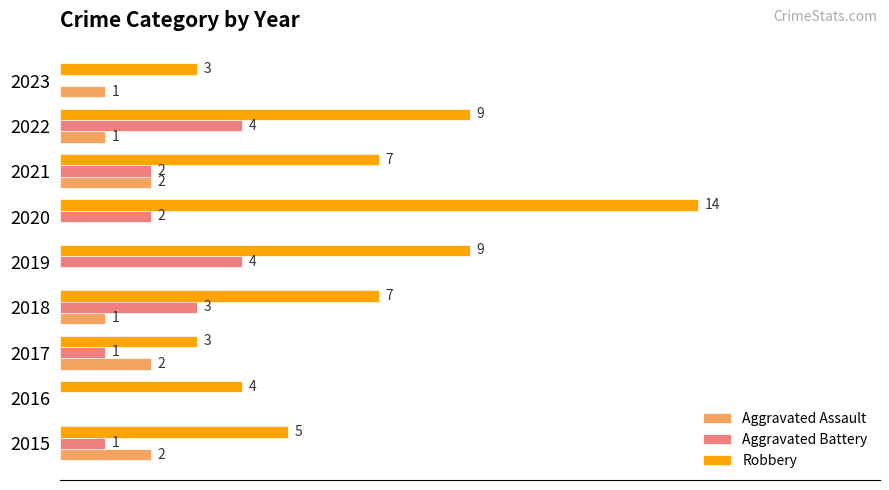

Which series changed the most between 2015 and 2021?

Robbery